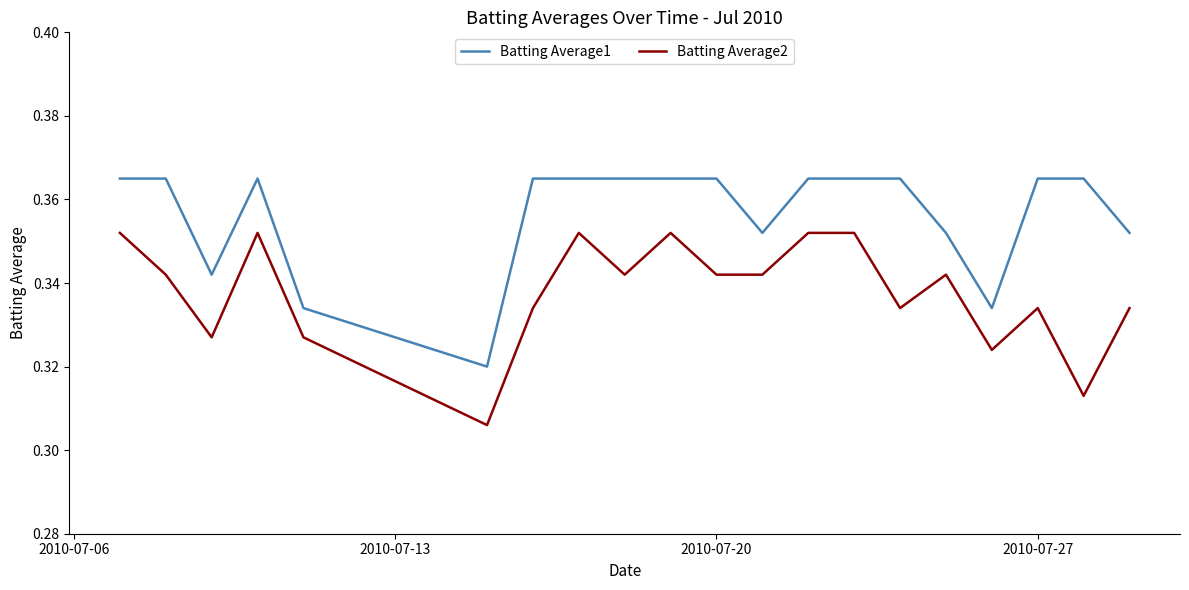

True or false: Batting Average1 and Batting Average2 intersect in this chart.

False